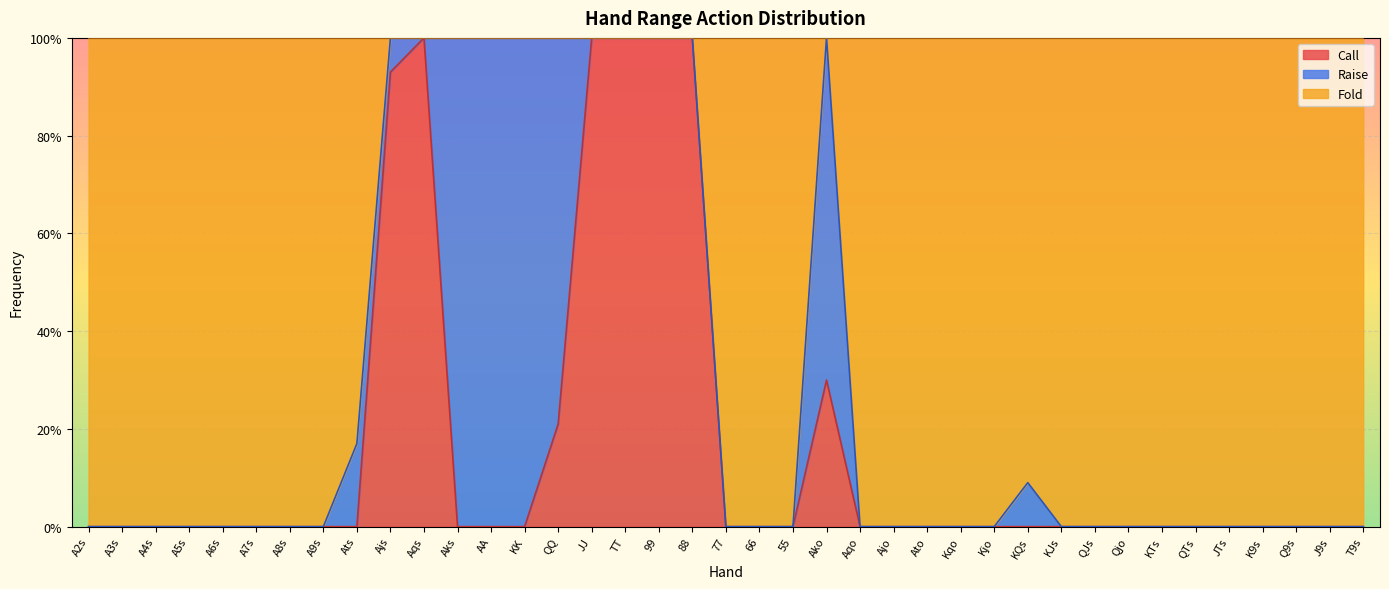

At how many categories does at least one series exceed 0?

13